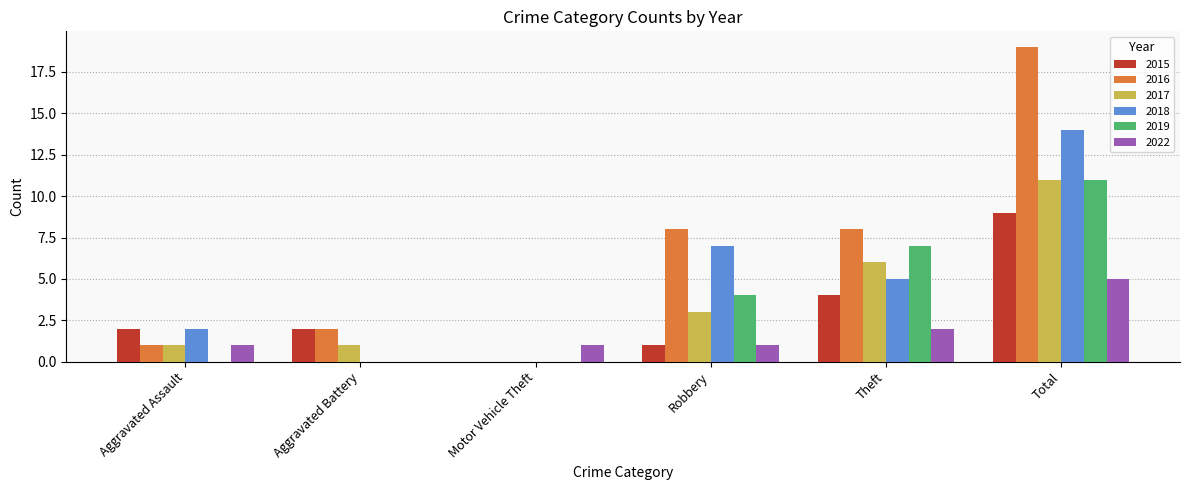

How many groups of bars are there?

6